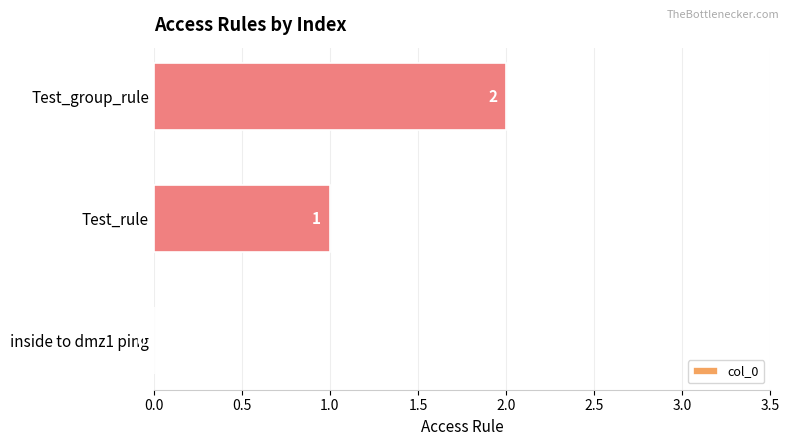

What is the change in value from inside to dmz1 ping to Test_group_rule?

+2